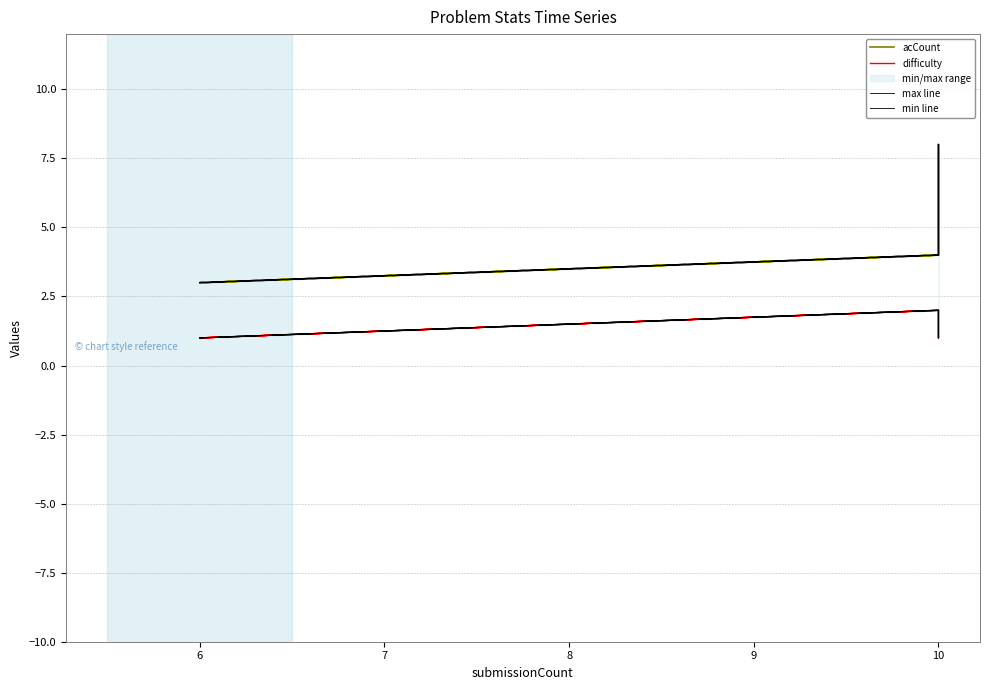

What is the sum of all difficulty values?

12